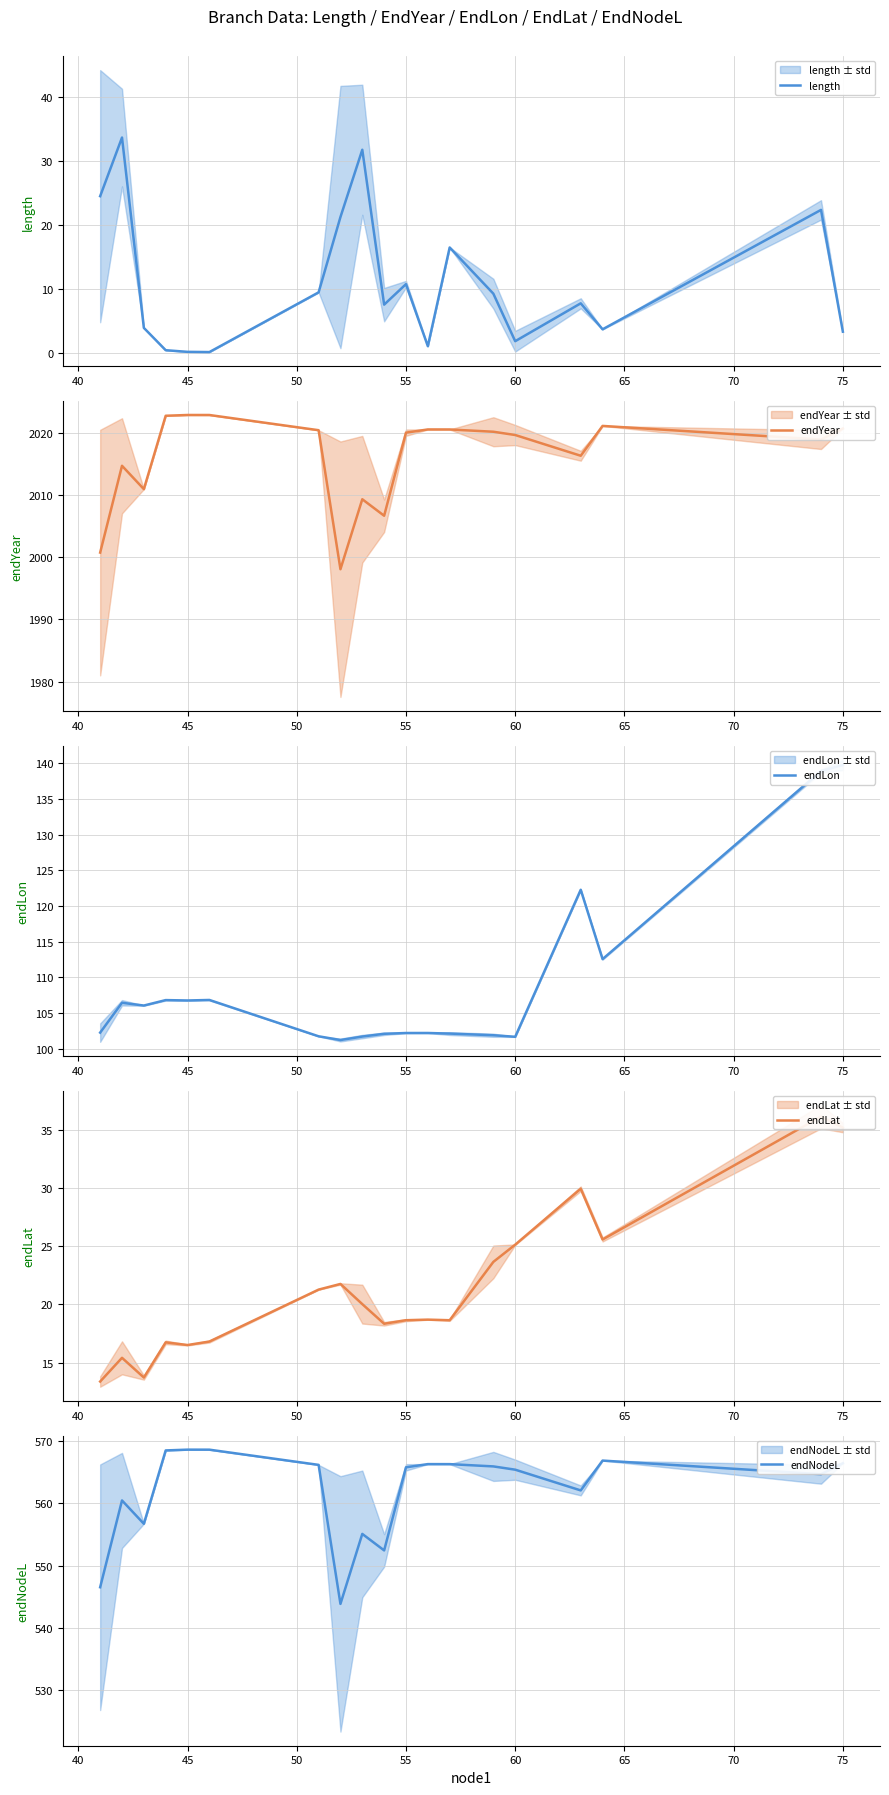

What are all the series names shown in the legend?

length, endYear, endLon, endLat, endNodeL